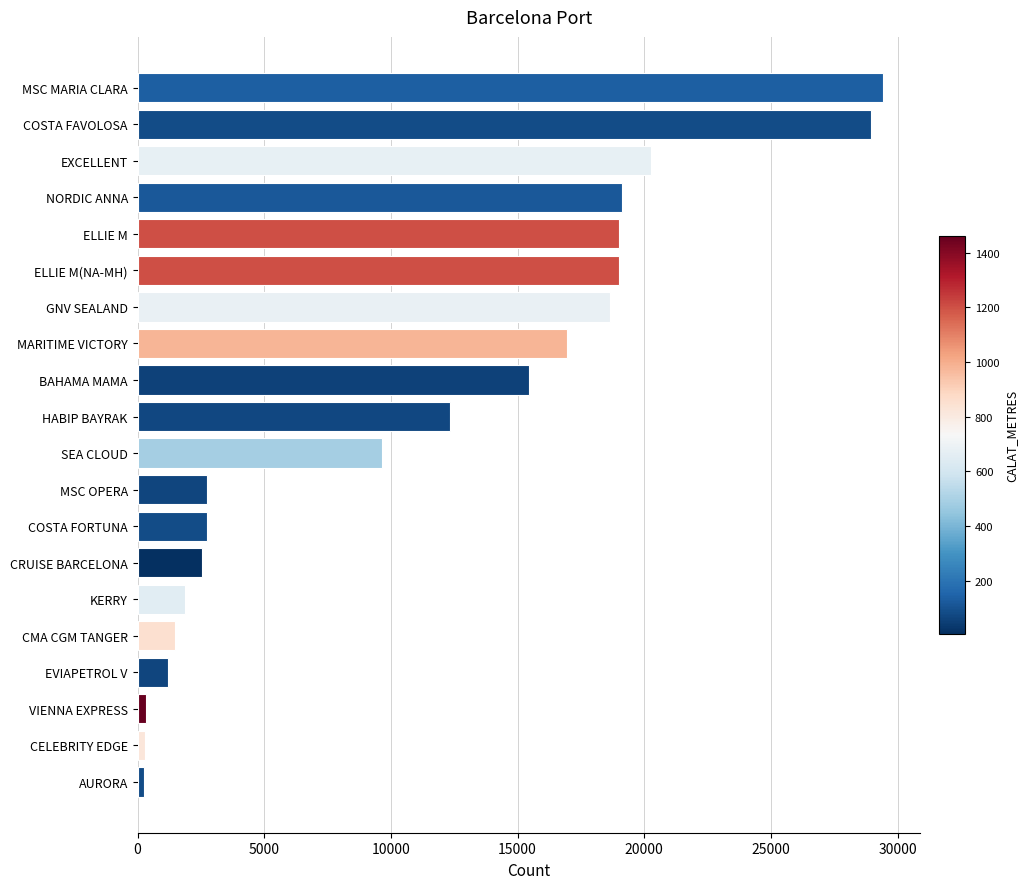

At which label is the value closest to 14837?

BAHAMA MAMA